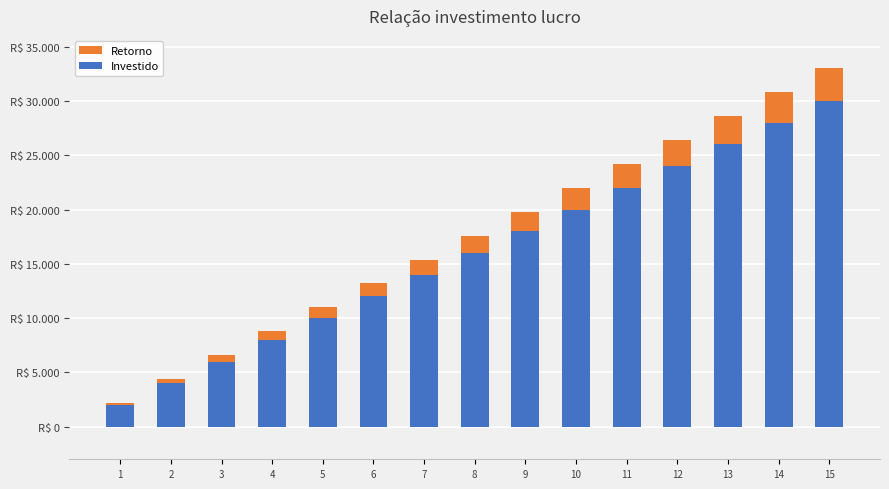

At which label does Retorno first exceed 1600?

9